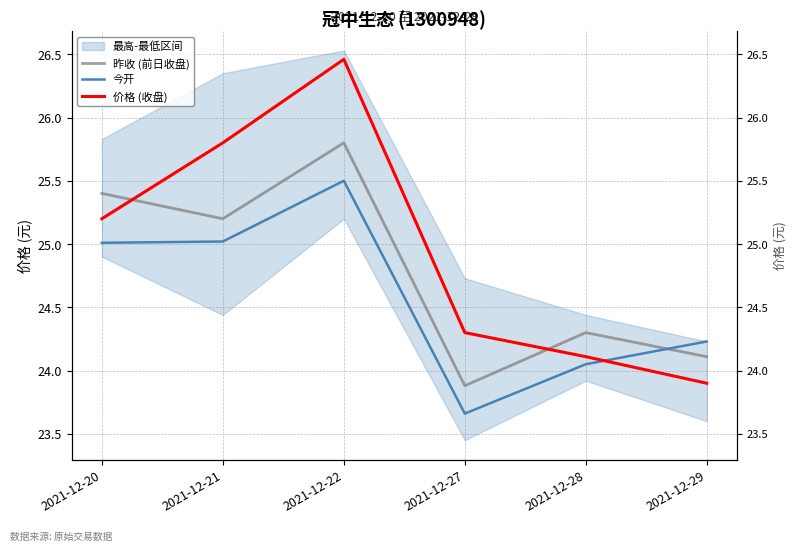

At which category is the sum across all series the highest?

2021-12-22